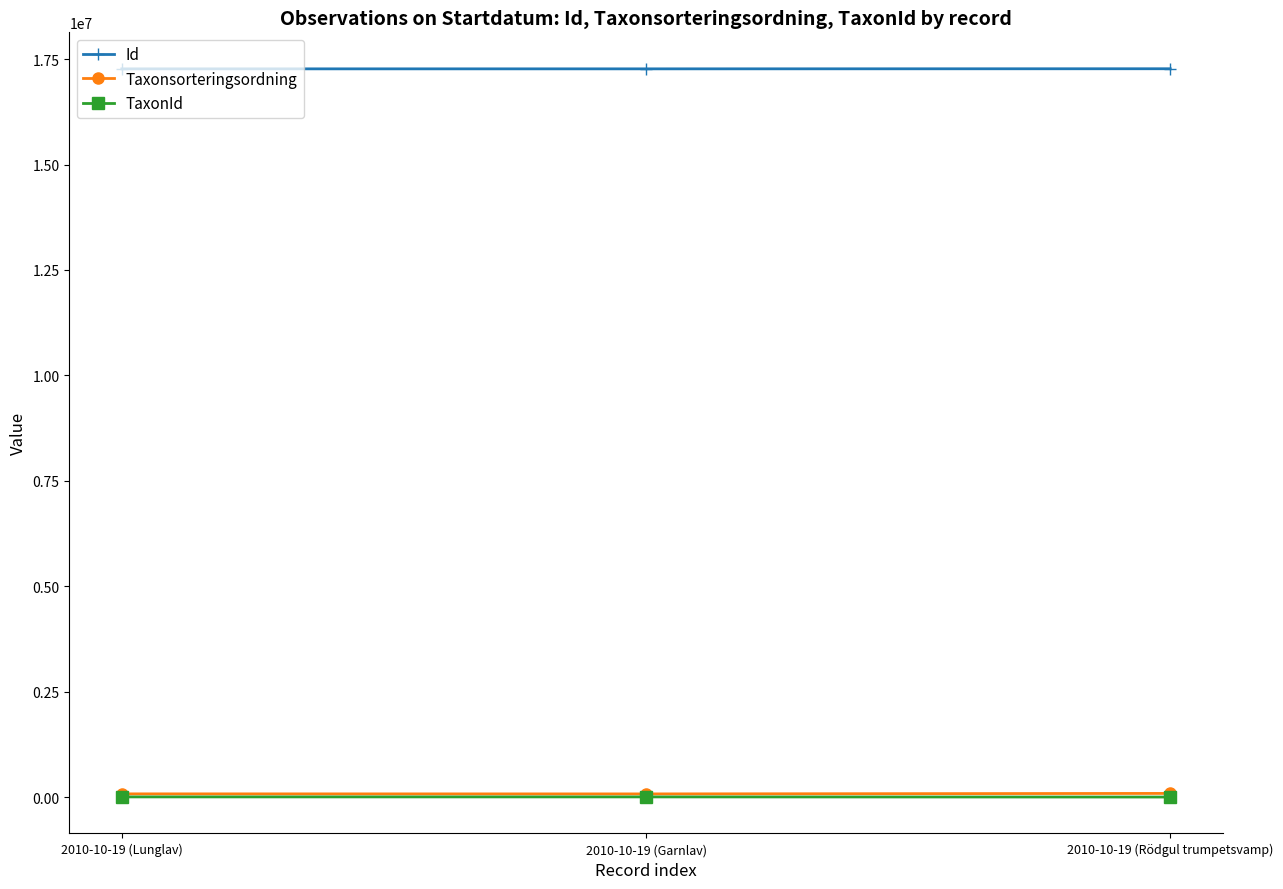

Is it true that Taxonsorteringsordning equals 89170 at 2010-10-19 (Rödgul trumpetsvamp)?

True